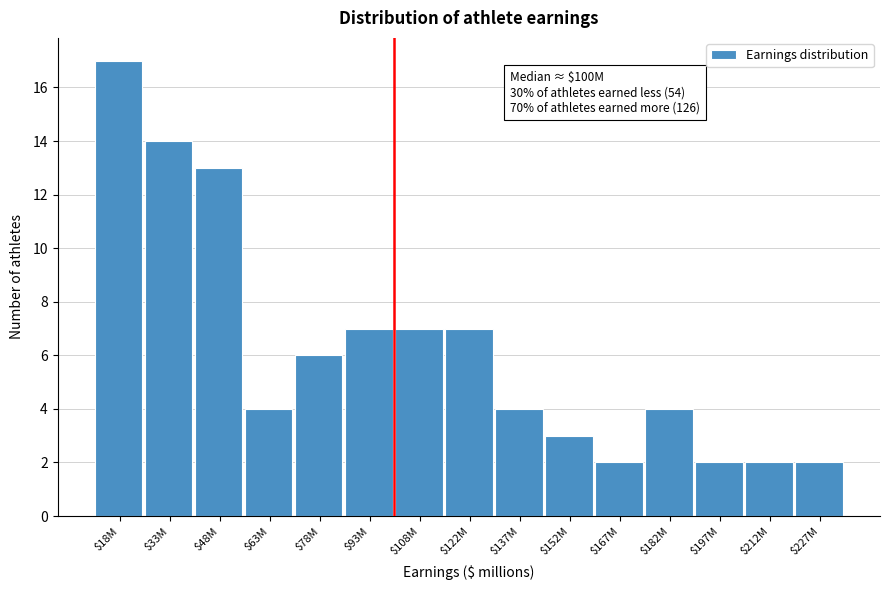

Reading left to right, transcribe all the data shown in this chart.

17	14	13	4	6	7	7	7	4	3	2	4	2	2	2